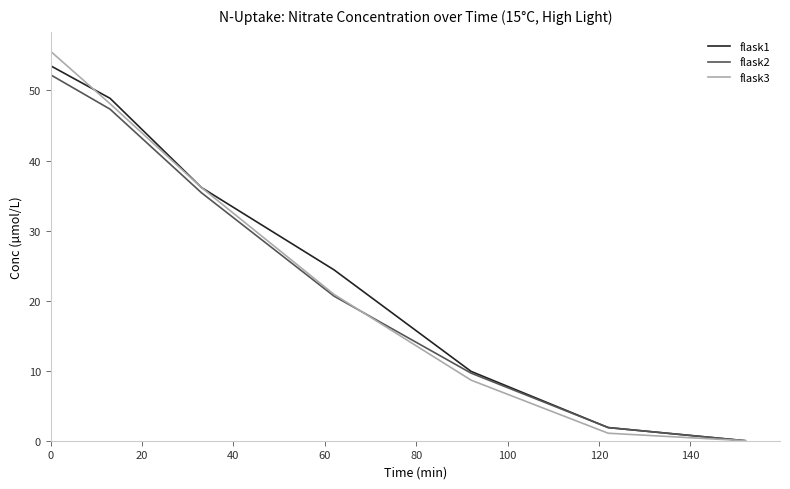

True or false: flask2 has more than 1 interior local peaks.

False